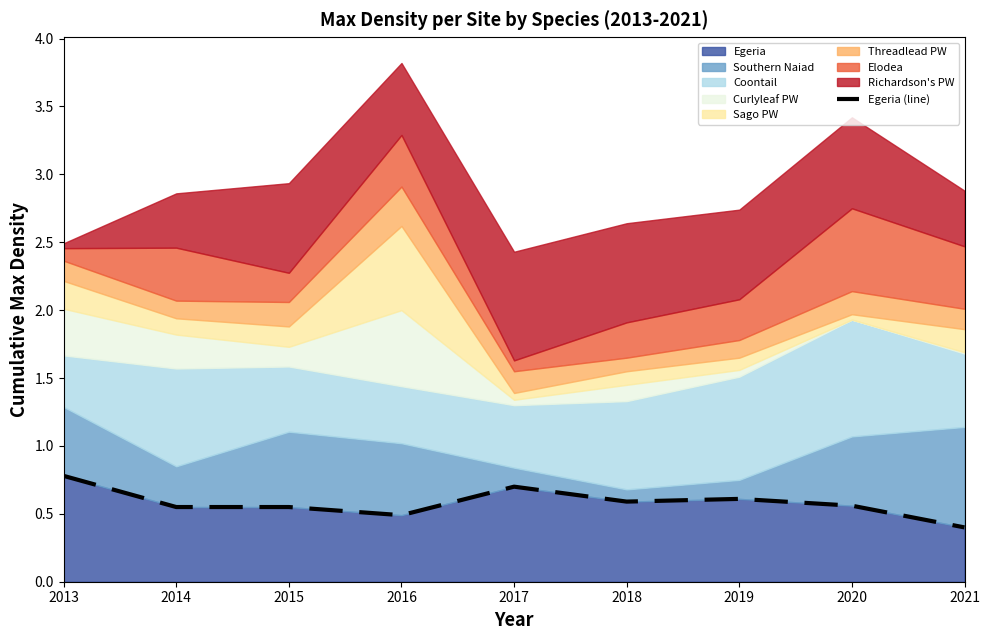

Rank the categories by value from lowest to highest.

2021, 2016, 2014, 2015, 2020, 2018, 2019, 2017, 2013